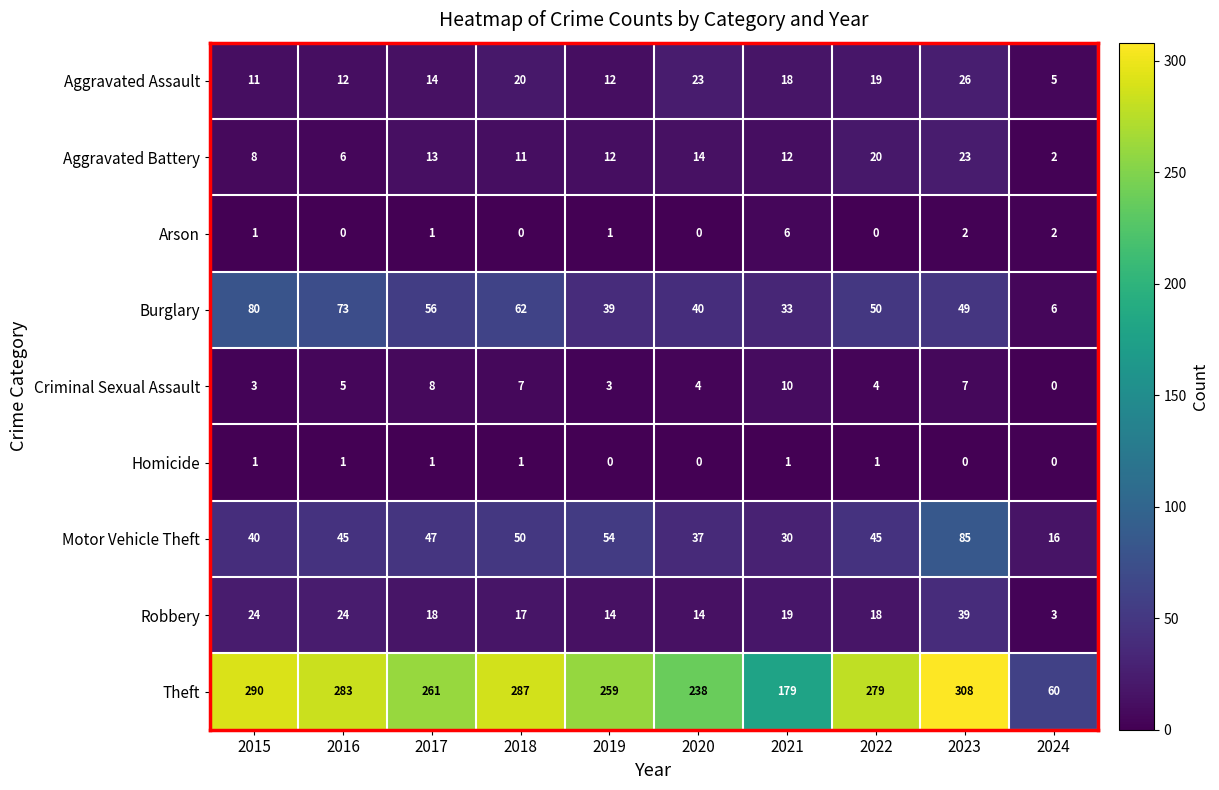

Where is Theft nearest to the value 184?

2021